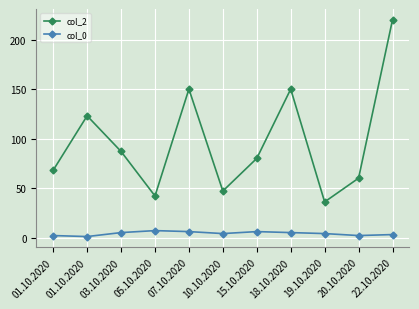

How many data points in col_2 are less than 80?

5